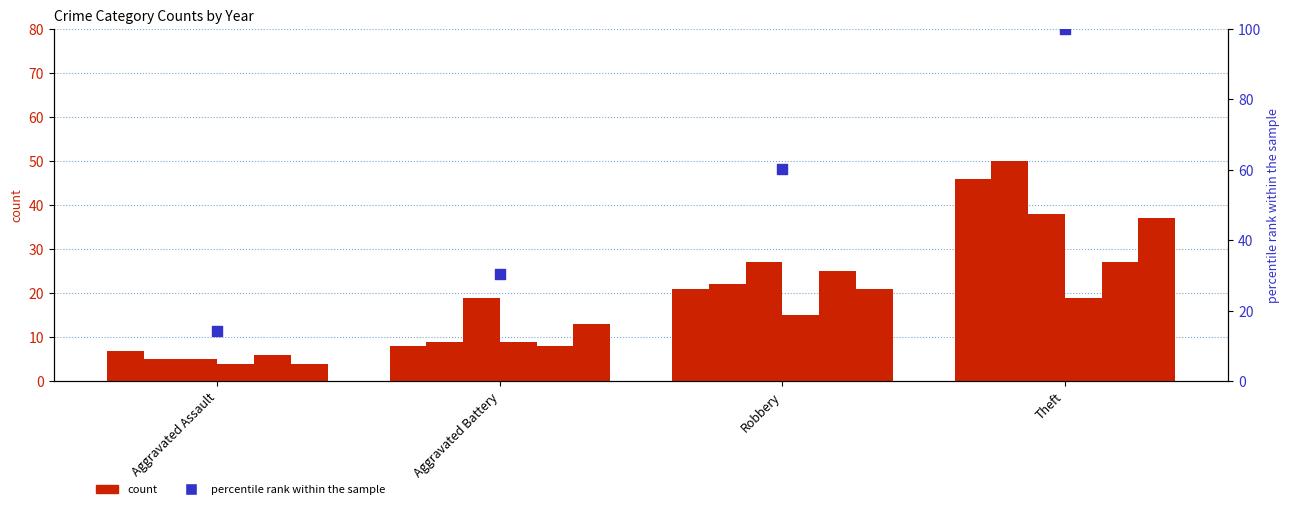

What is the ratio of the value at Robbery to the value at Aggravated Assault?

4.2